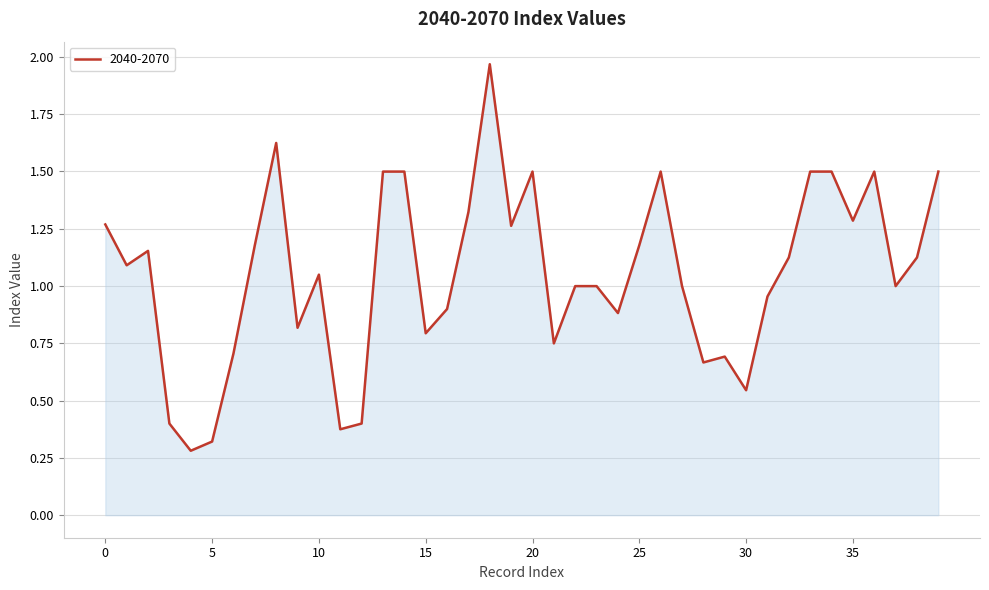

What is the difference between the maximum and minimum values?

1.7